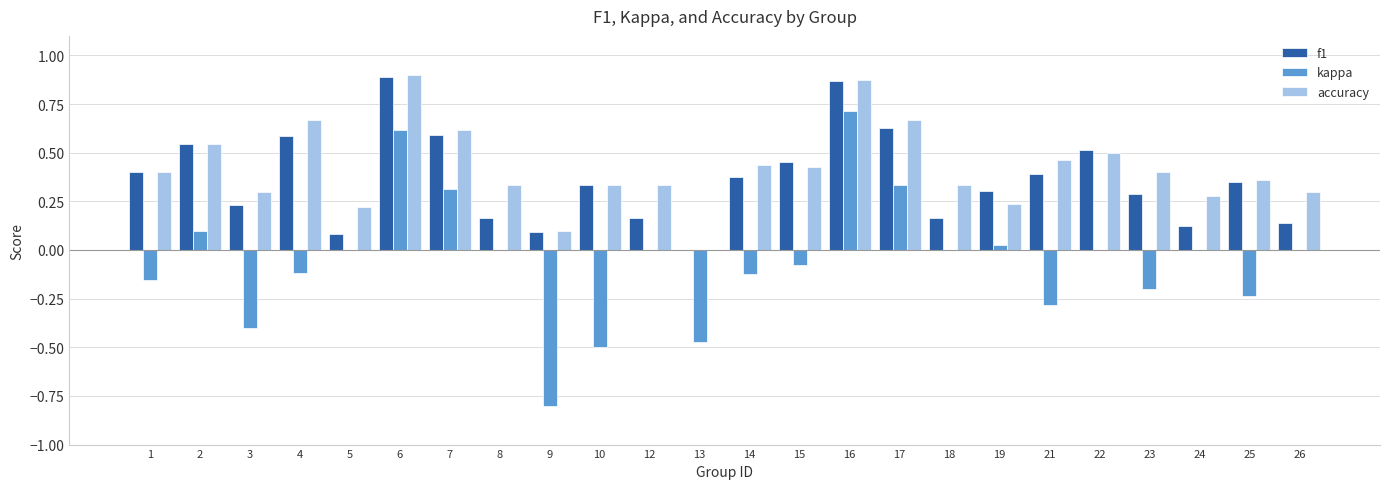

What is the sum of all f1 values?

8.7